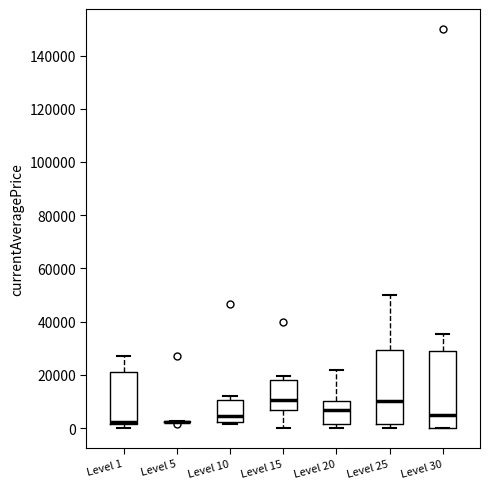

Reading left to right, transcribe this box plot: for each box, give where its median line is, the range the box spans, and where its two whiskers end, as read against the y-axis. The values are not printed on the chart, so give them approximately, as read against the axis.

Level 1: median 2000 (drawn on the box's lower edge), box 2000 to 20000, whiskers 0 to 28000
Level 5: box collapsed to a line at 2000, whiskers 2000 to 2000
Level 10: median 4000, box 2000 to 10000, whiskers 2000 (just below the box's lower edge) to 12000
Level 15: median 10000, box 6000 to 18000, whiskers 0 to 20000
Level 20: median 6000, box 2000 to 10000, whiskers 0 to 22000
Level 25: median 10000, box 2000 to 30000, whiskers 0 to 50000
Level 30: median 4000, box 0 to 28000, whiskers 0 to 36000